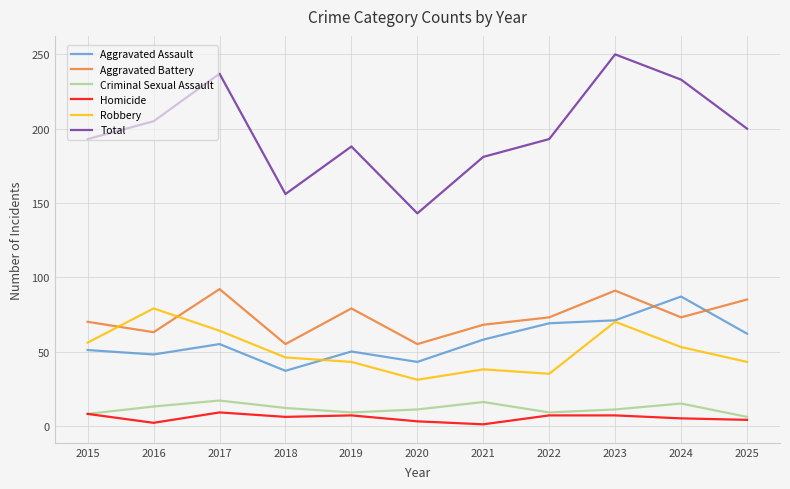

At which category does the chart reach its peak across all series?

2023